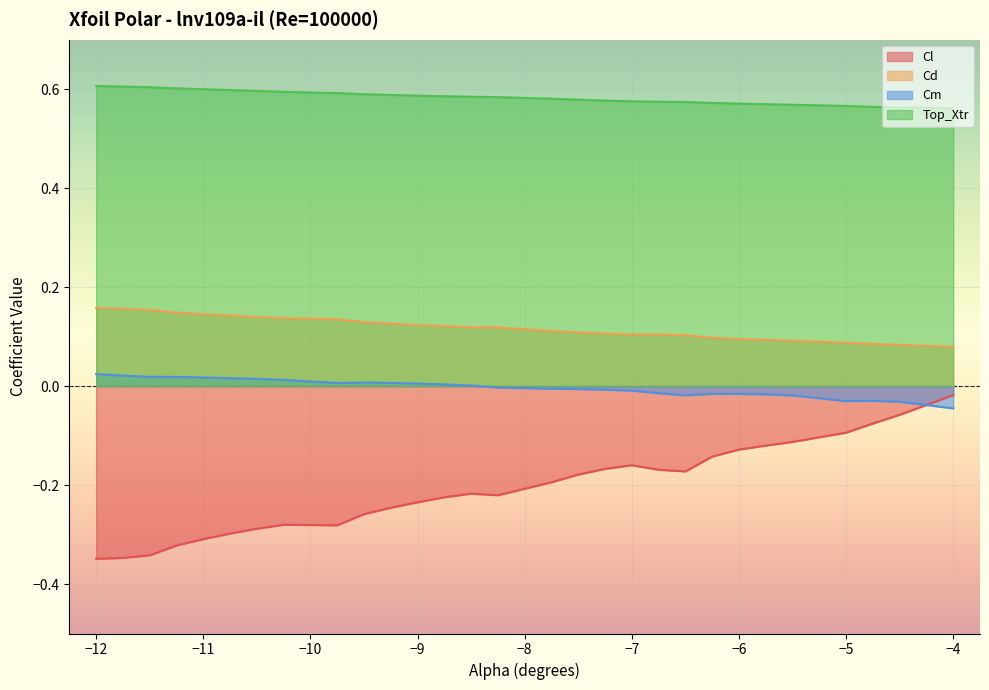

How many interior local peaks does the Cm series have?

3